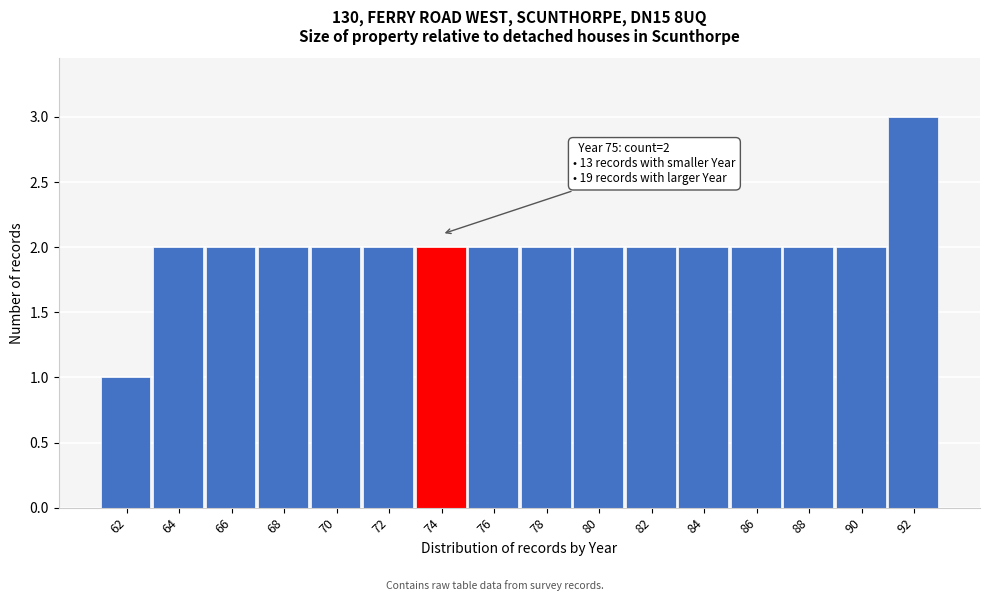

Reading left to right, what are all the values shown in this chart?

1	2	2	2	2	2	2	2	2	2	2	2	2	2	2	3